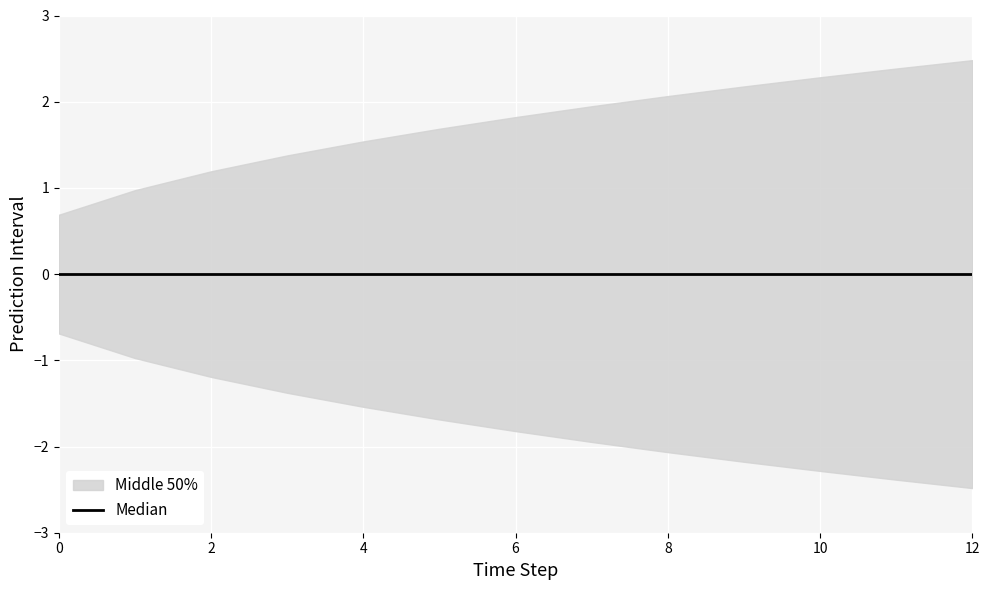

What is the difference between the highest and lowest values at 9?

4.4